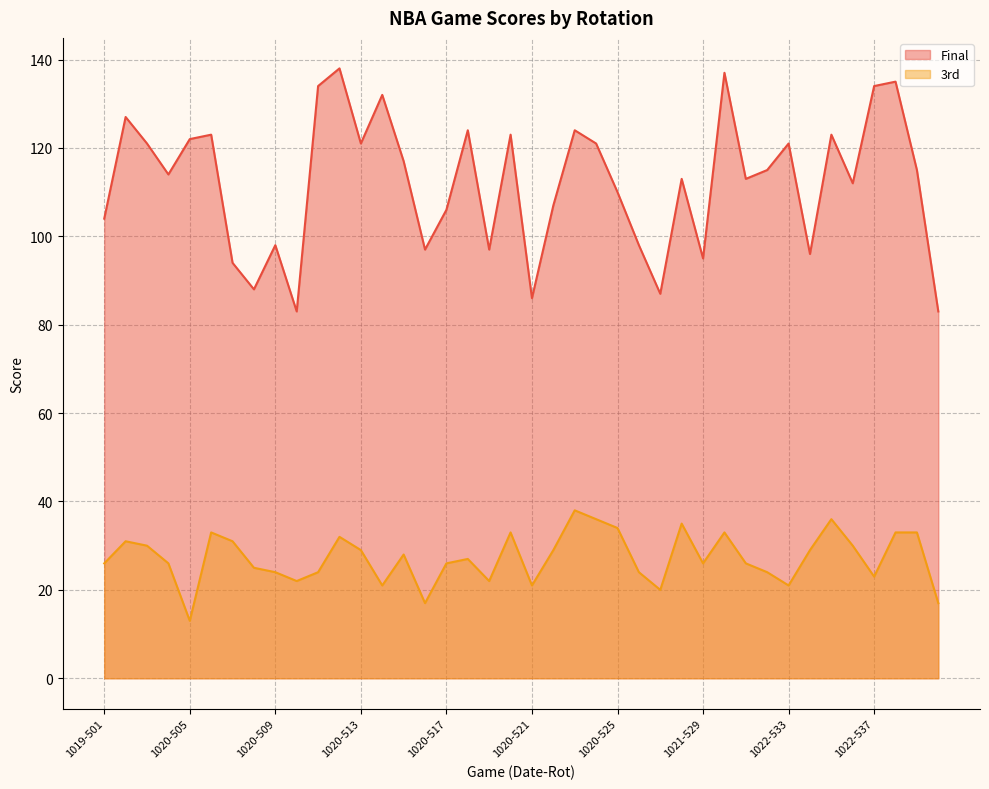

Does the chart display data point markers on the line(s)?

No